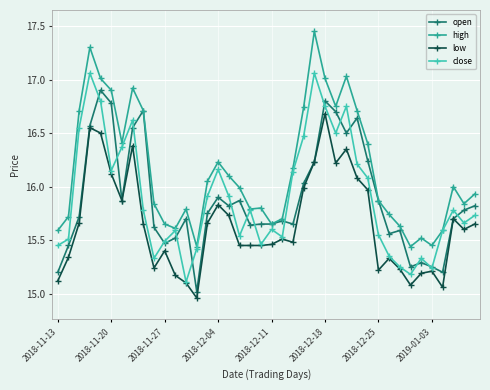

How many lines are shown in the chart?

4